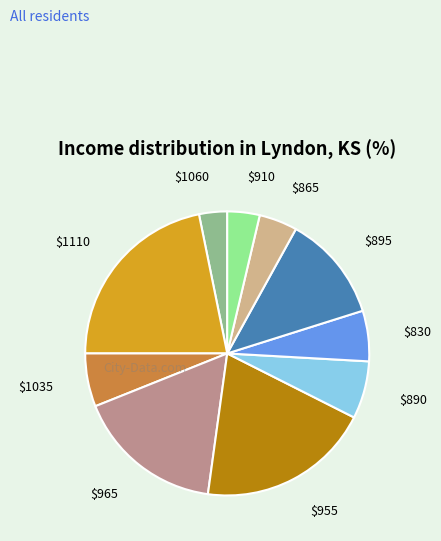

Does any single category account for the majority?

No